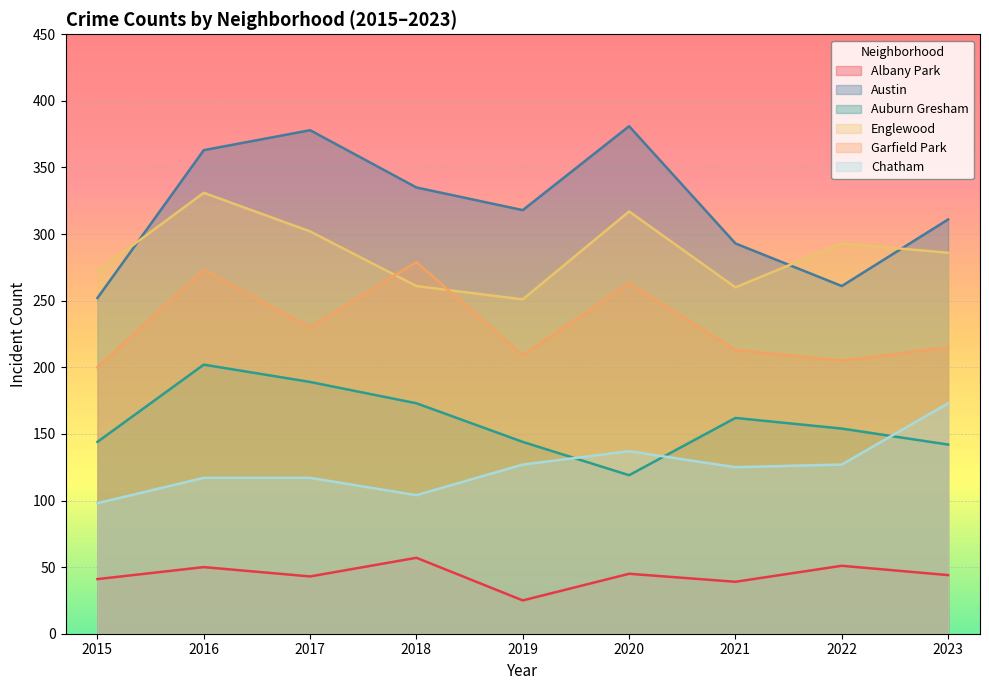

Reading left to right, list all the values displayed in this chart.

Albany Park: 41	50	43	57	25	45	39	51	44
Austin: 252	363	378	335	318	381	293	261	311
Auburn Gresham: 144	202	189	173	144	119	162	154	142
Englewood: 272	331	302	261	251	317	260	293	286
Garfield Park: 200	273	230	279	209	263	213	205	215
Chatham: 98	117	117	104	127	137	125	127	173